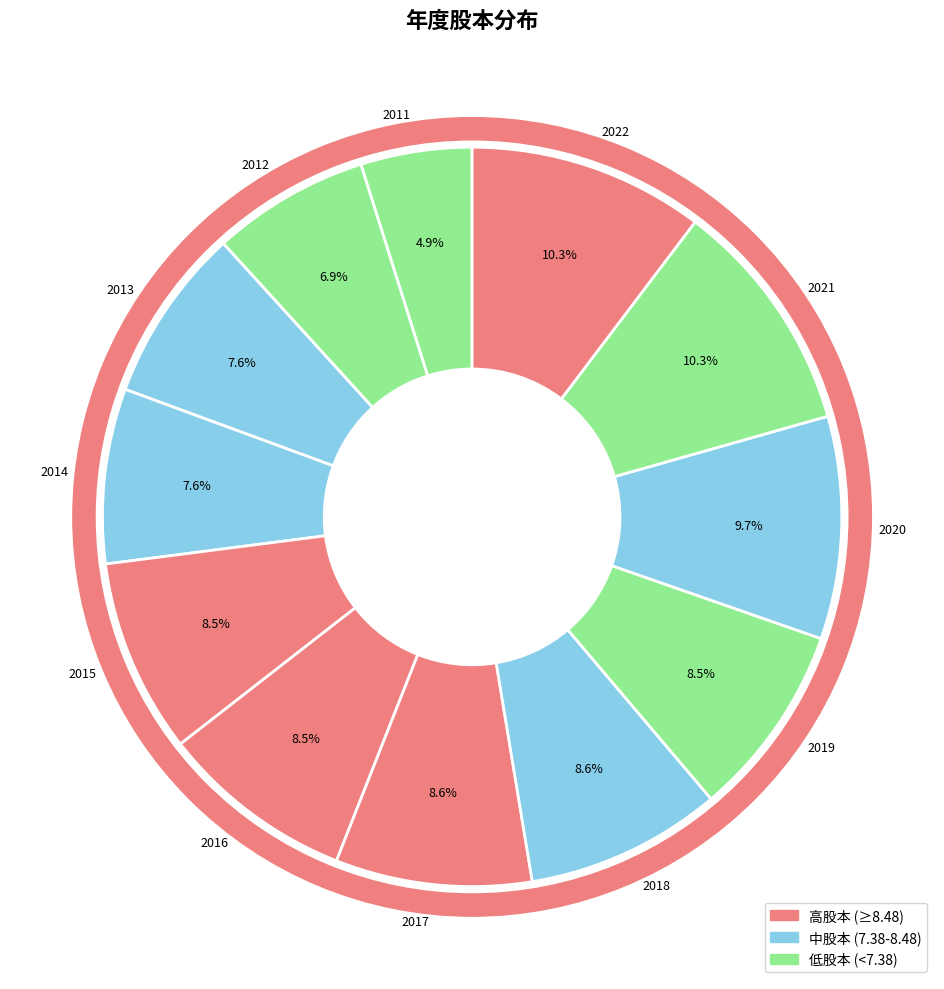

Between 2017 and 2013, which is larger?

2017